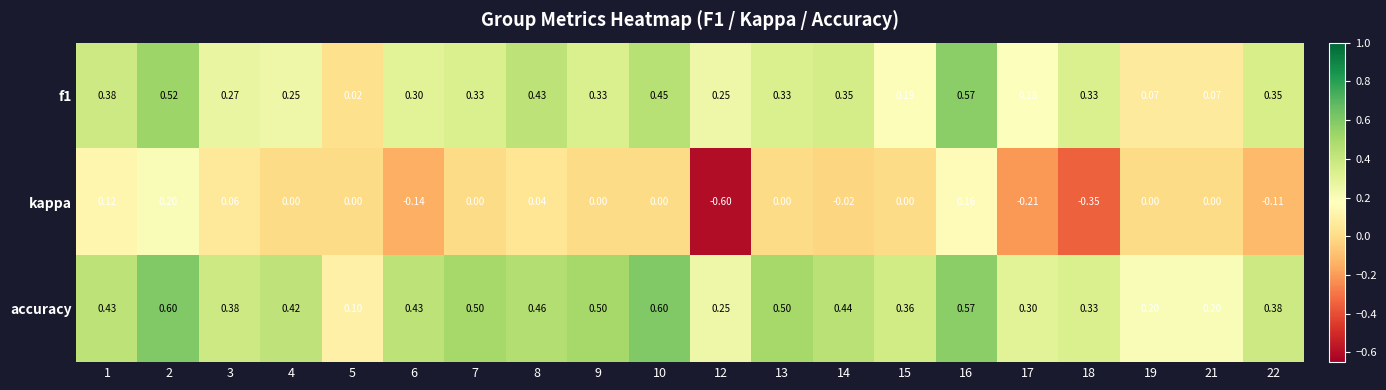

Which series has the widest spread of values?

kappa